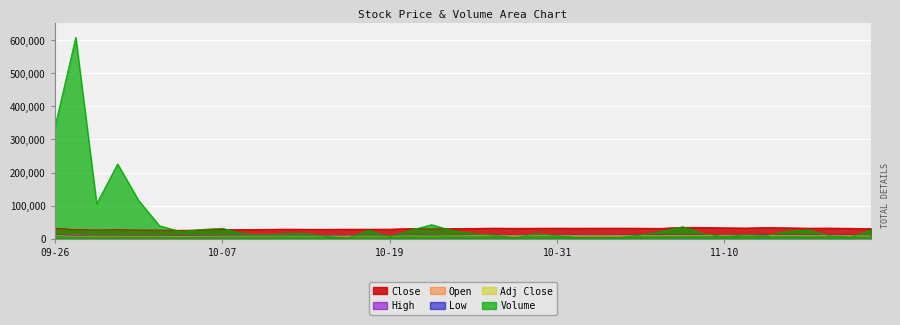

What position from the right is 2011-11-03?

13